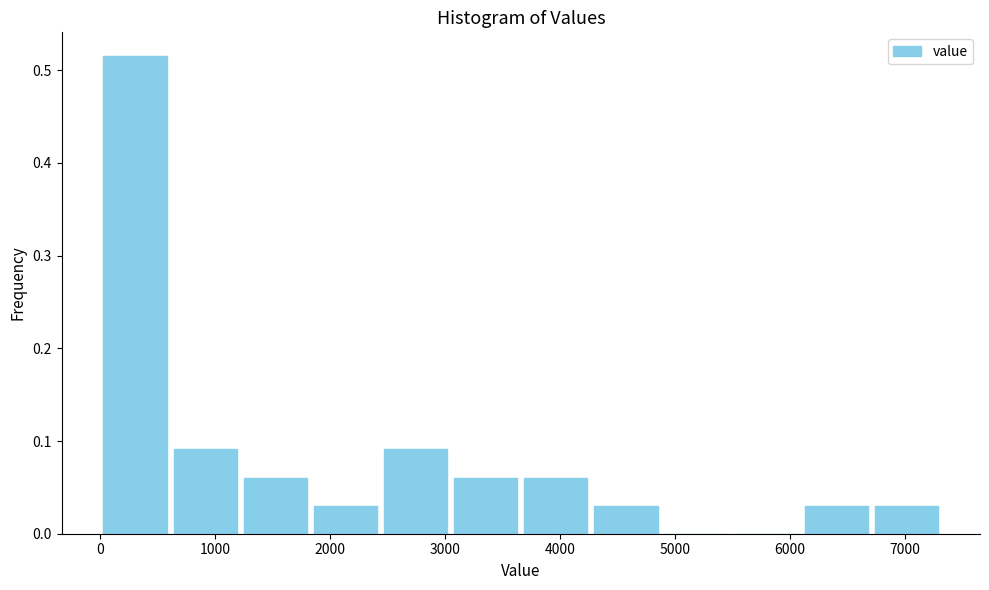

Reading left to right, list every bar in this chart as the range it spans on the x-axis followed by its height. Neither the bar edges nor the heights are printed on the chart, so give them approximately, as read against the axes.

0 to 600: 0.52
600 to 1200: 0.09
1200 to 1800: 0.06
1800 to 2400: 0.03
2400 to 3100: 0.09
3100 to 3700: 0.06
3700 to 4300: 0.06
4300 to 4900: 0.03
4900 to 5500: 0
5500 to 6100: 0
6100 to 6700: 0.03
6700 to 7300: 0.03